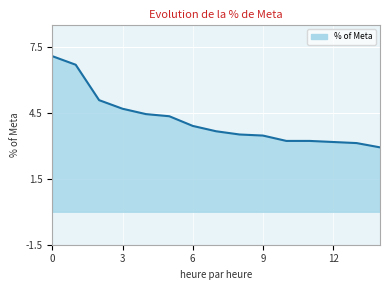

What is the maximum value shown in the chart?

7.1